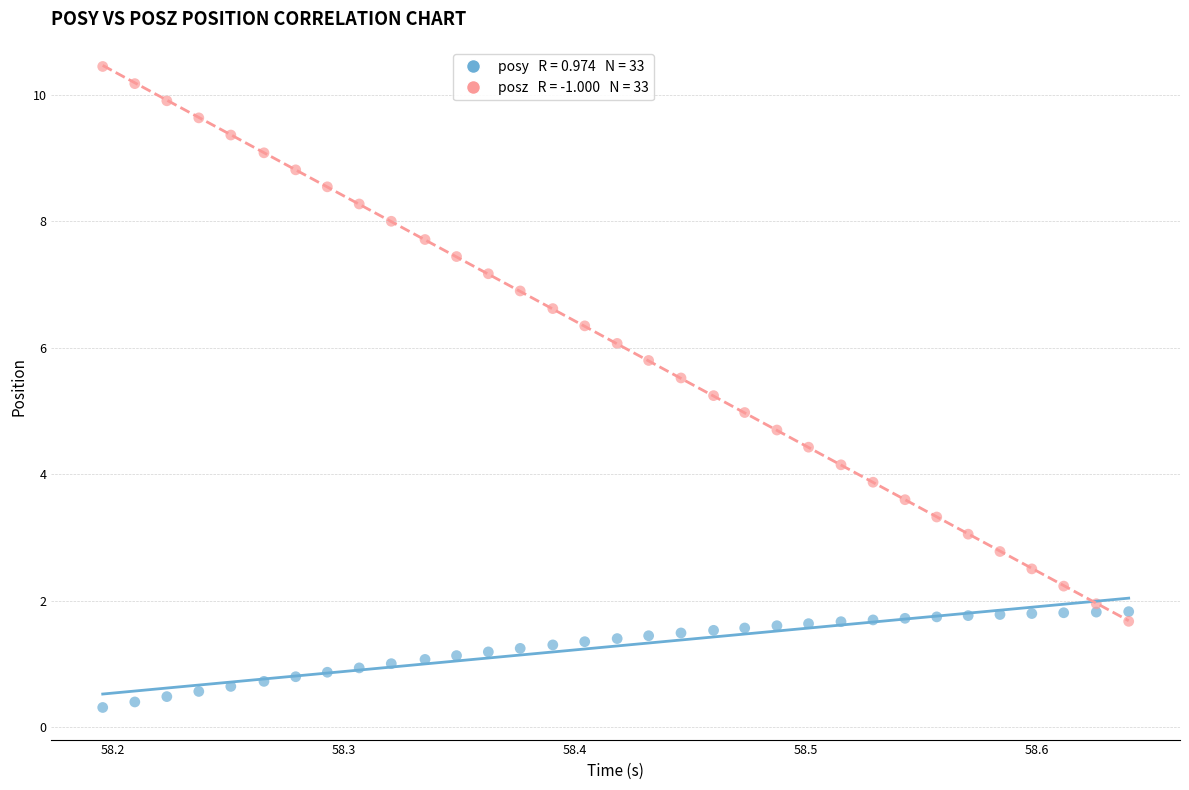

Across all data points, what is the range of X values (max minus min)?

0.4